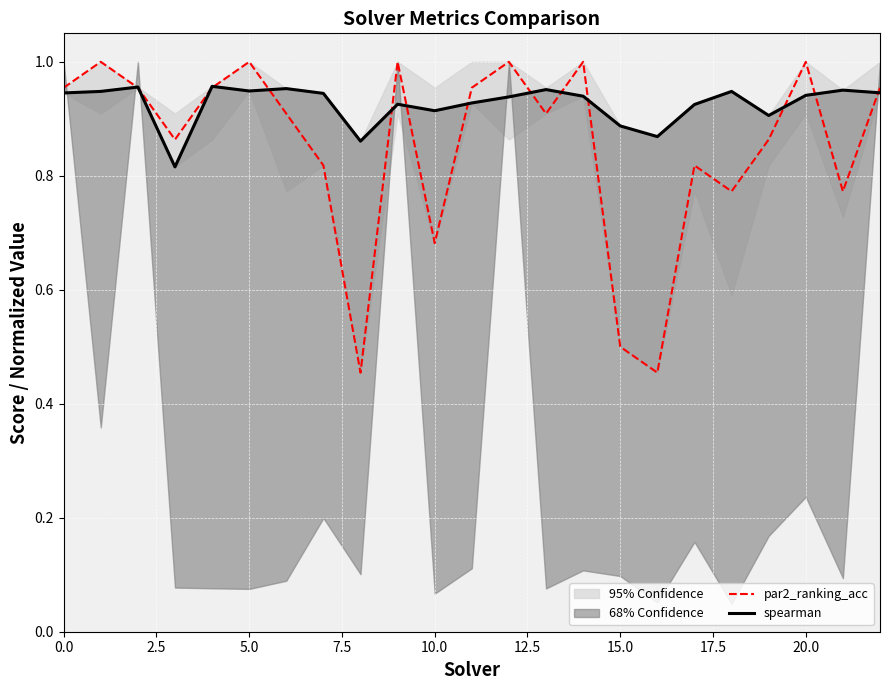

True or false: par2_ranking_acc has a value of 0.3 at 5.0.

False